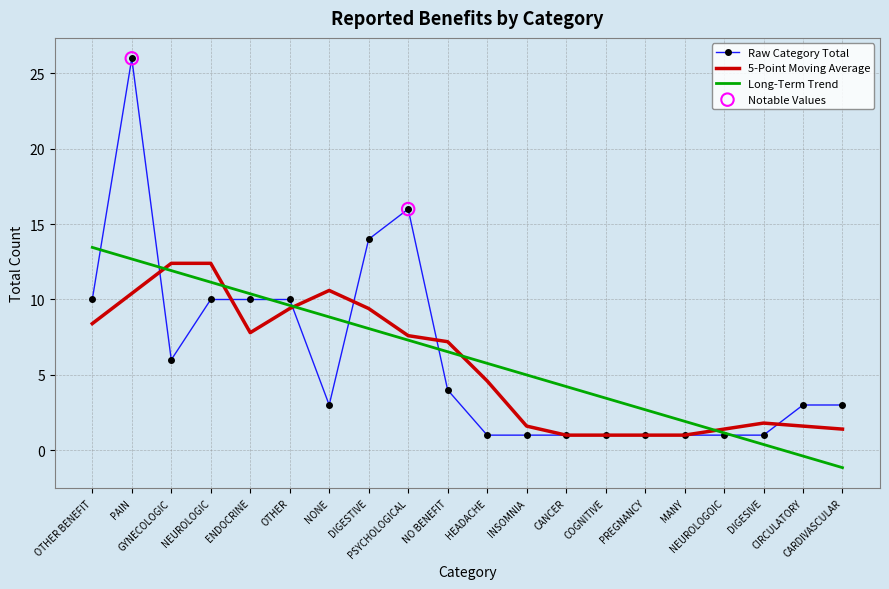

What is the smallest value displayed?

-1.2